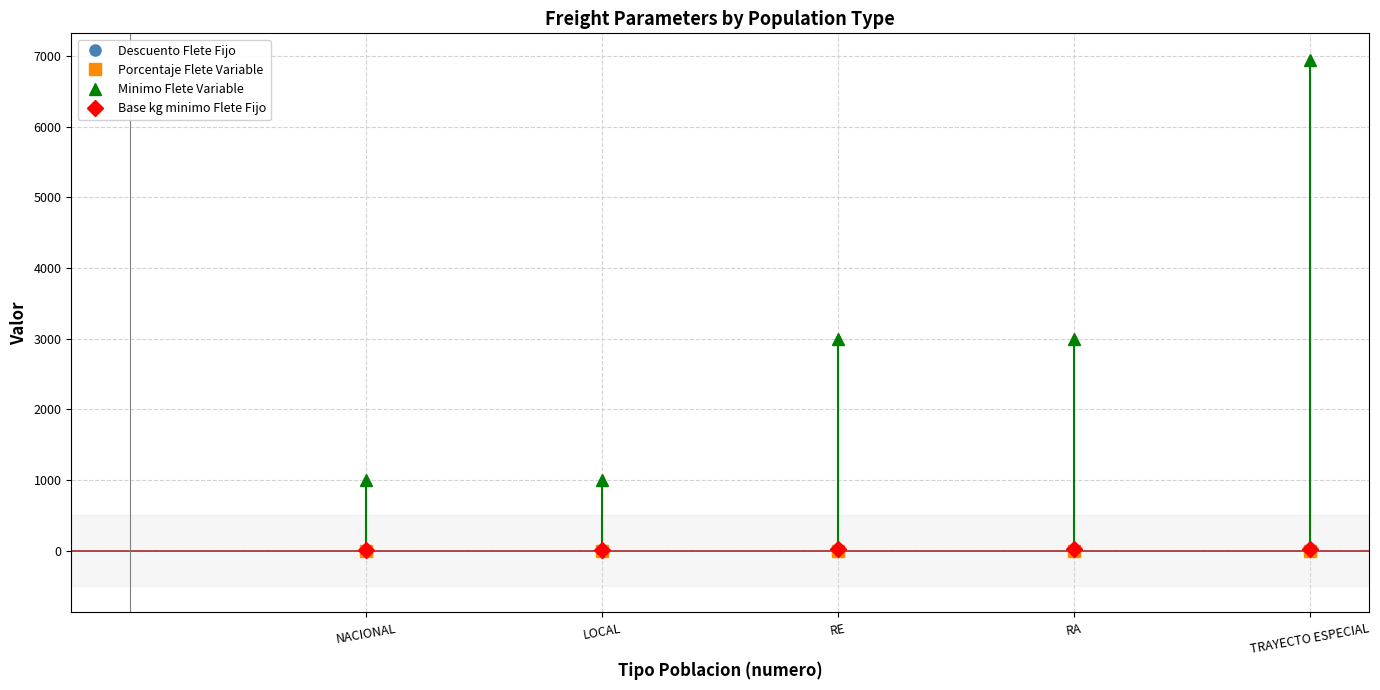

Which series has the largest range (max minus min)?

Minimo Flete Variable